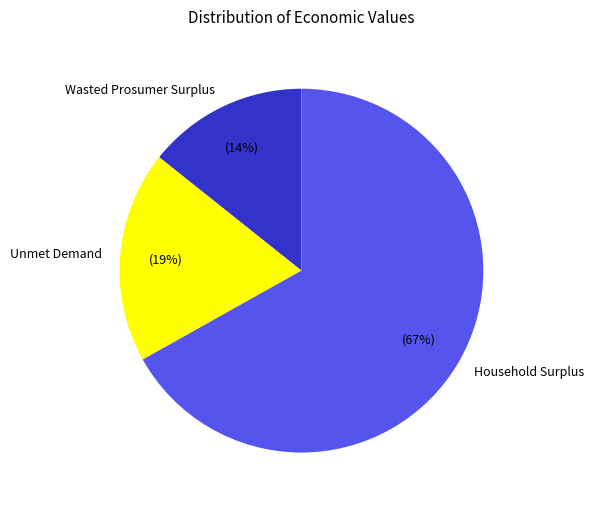

What is the ratio of the value at Unmet Demand to the value at Household Surplus?

0.3